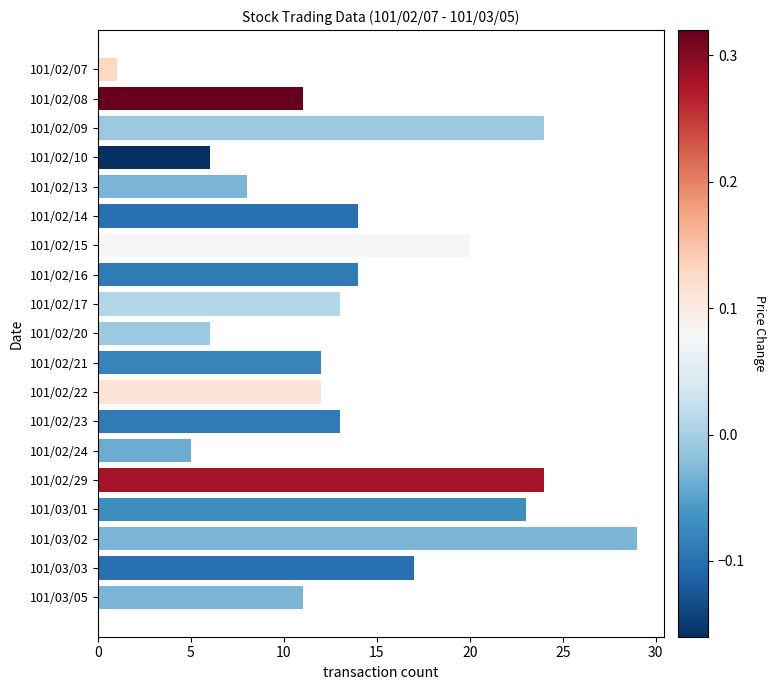

What is the minimum value shown in the chart?

1